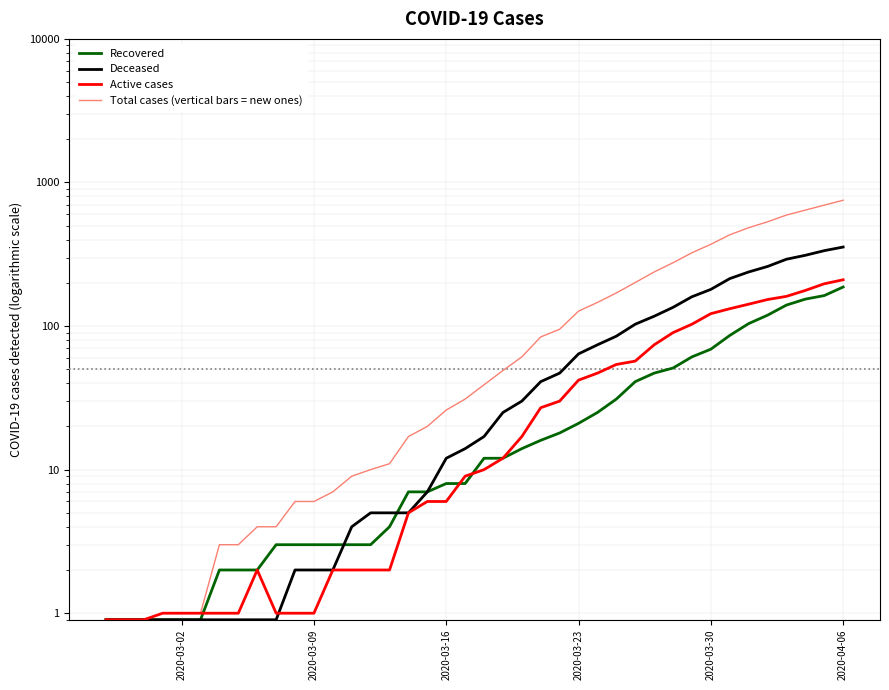

What are all the series names shown in the legend?

Recovered, Deceased, Active cases, Total cases (vertical bars = new ones)